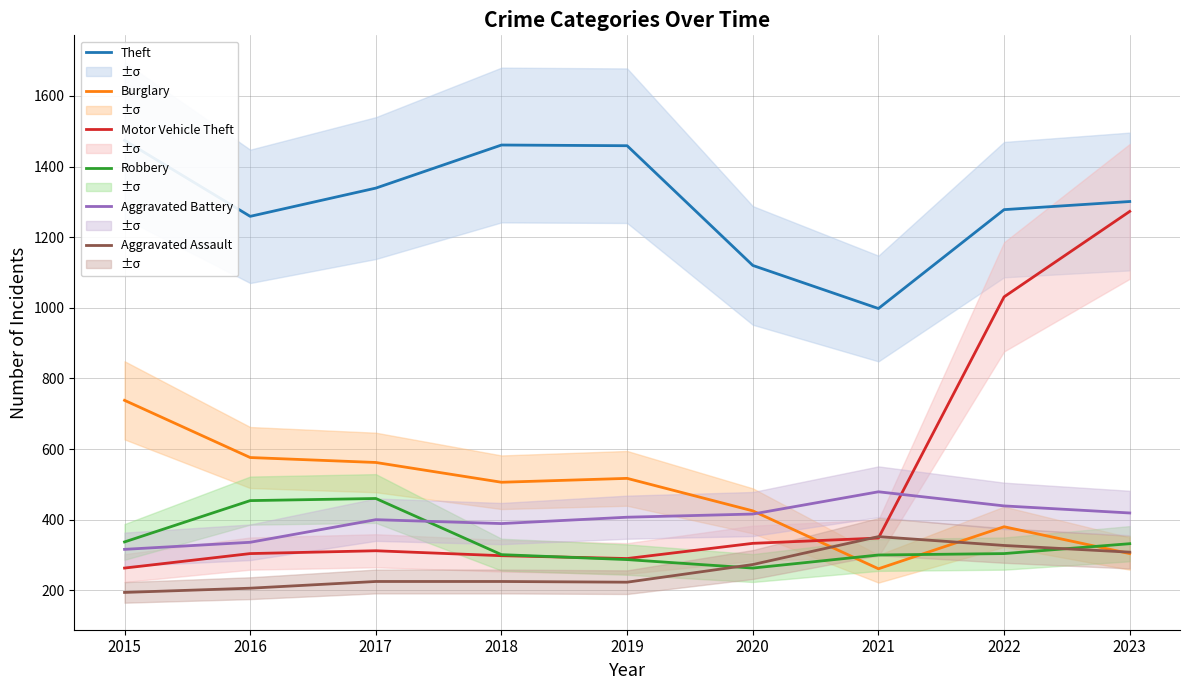

The value of Motor Vehicle Theft at 2019 is 183. True or false?

False